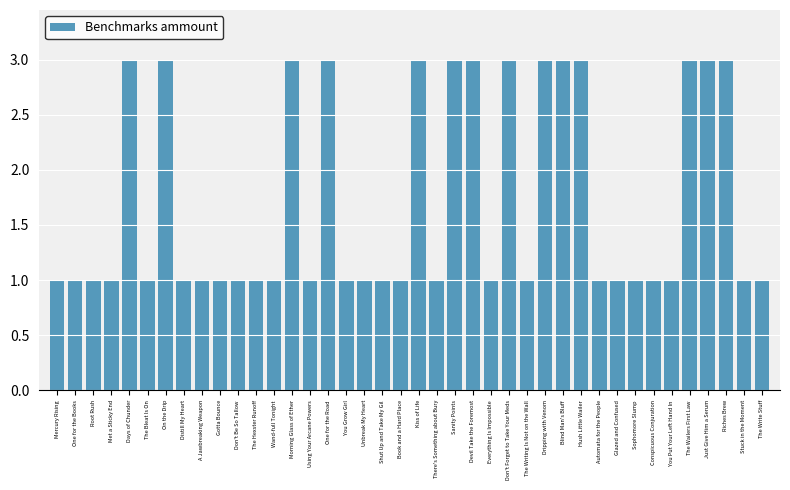

What is the change in value from The Writing Is Not on the Wall to Hush Little Wailer?

+2